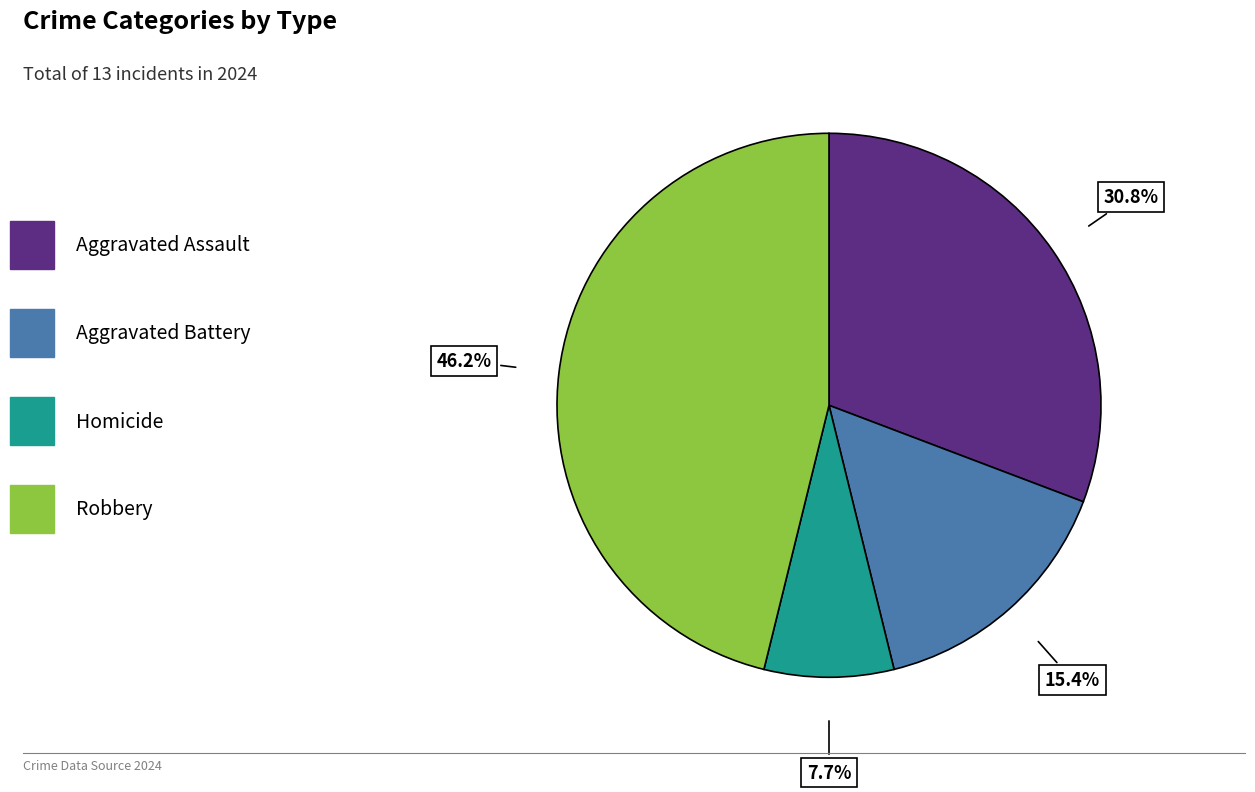

Does any single category account for the majority?

No